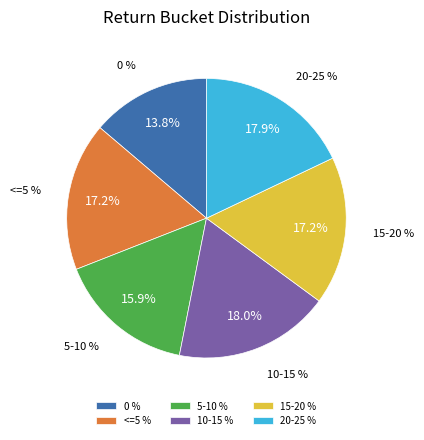

To the nearest percent, what is the combined percentage of 15-20 % and 0 %?

31%